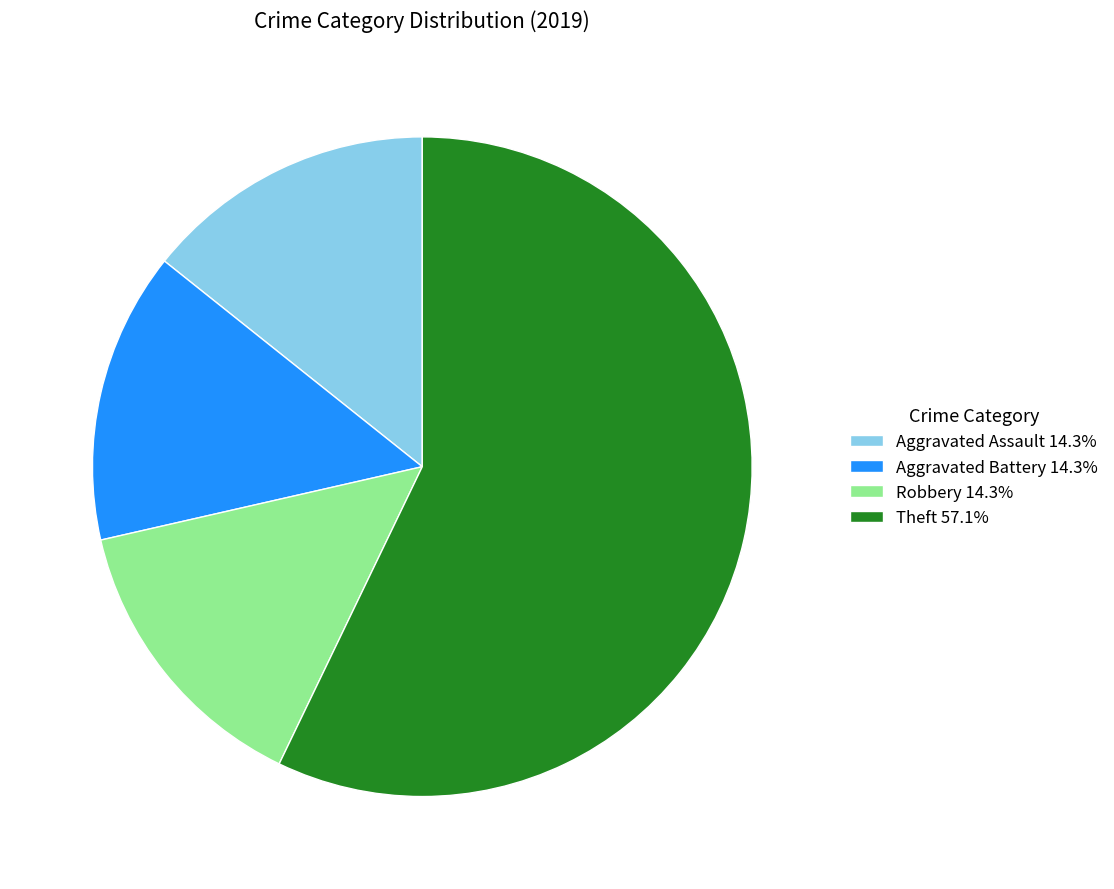

Approximately how many times larger is the value at Aggravated Assault compared to Robbery?

1.0